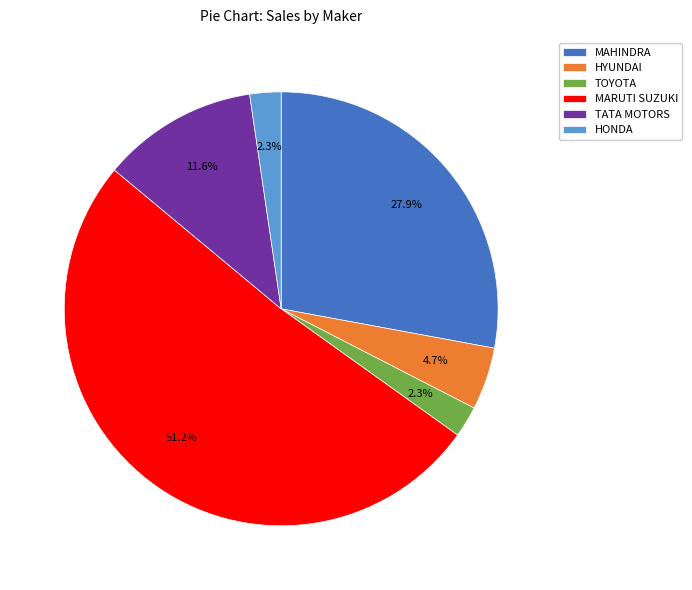

How many segments does this pie chart have?

6